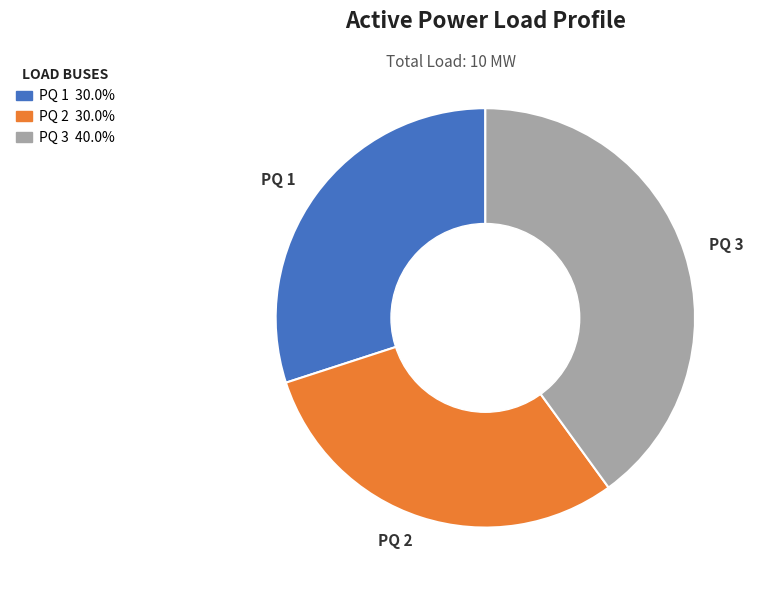

Is there a majority slice in this chart?

No